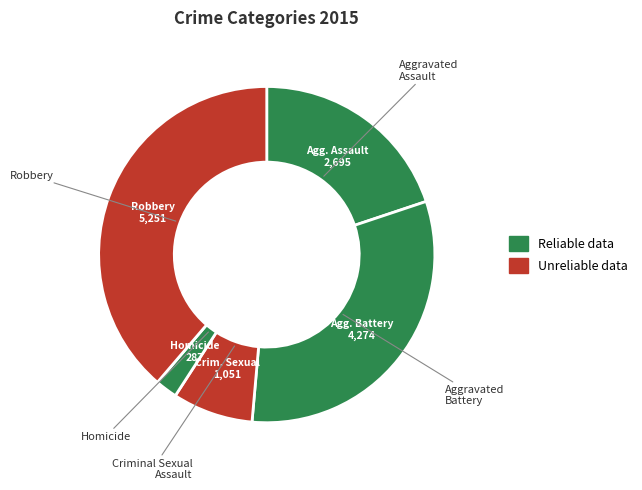

Which slice is the largest?

Robbery